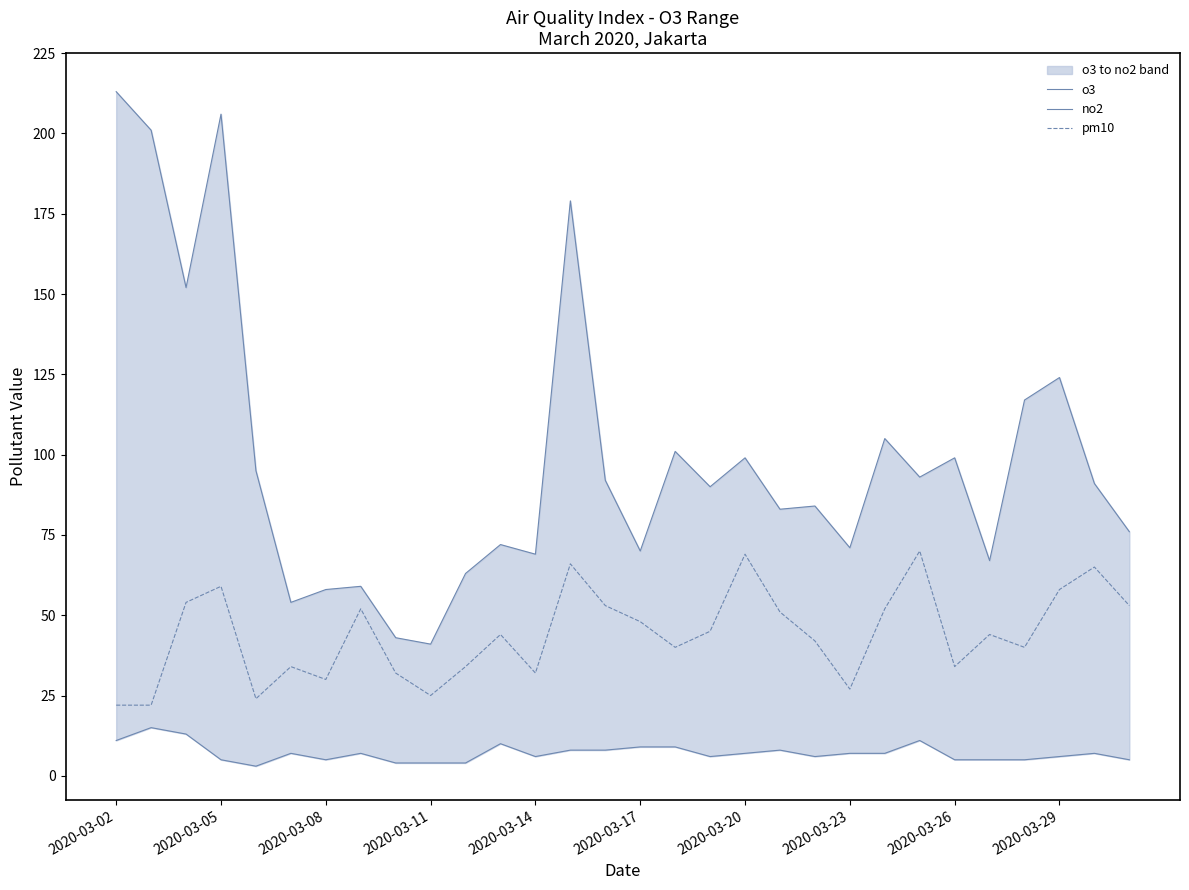

The value of pm10 at 2020-03-02 is 12. True or false?

False